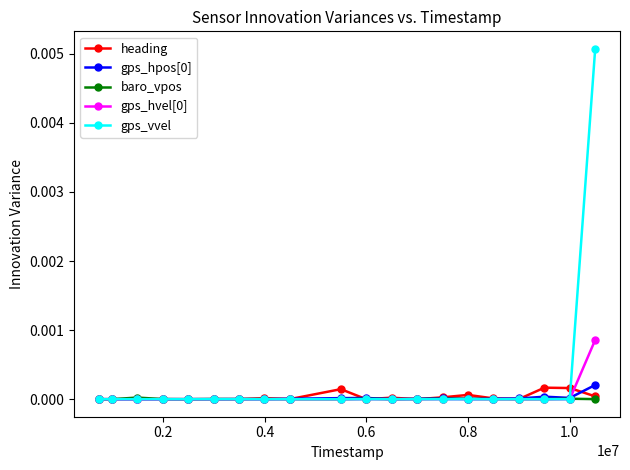

How many distinct data groups are displayed?

5